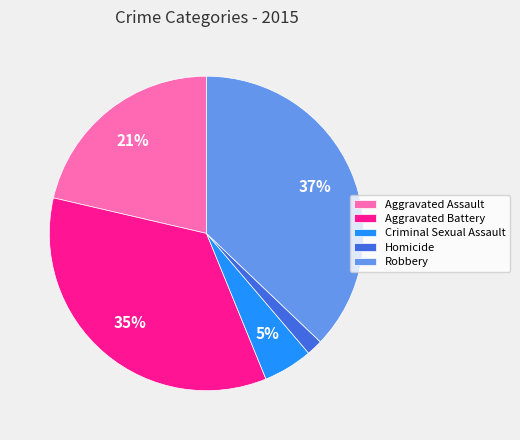

Is the sum of Aggravated Battery and Criminal Sexual Assault greater than half?

No